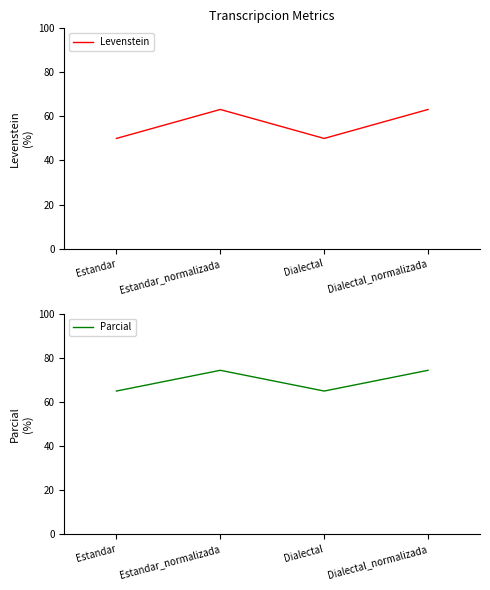

True or false: Parcial and Levenstein intersect in this chart.

False